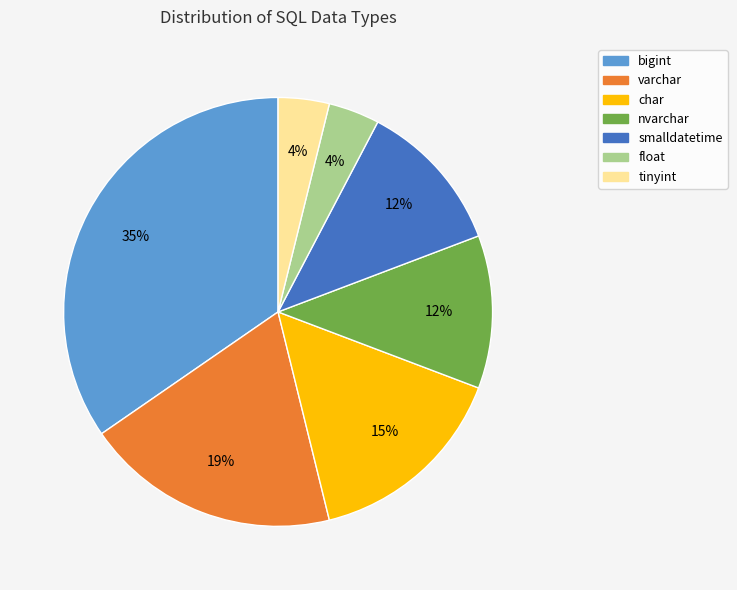

Is there a majority slice in this chart?

No